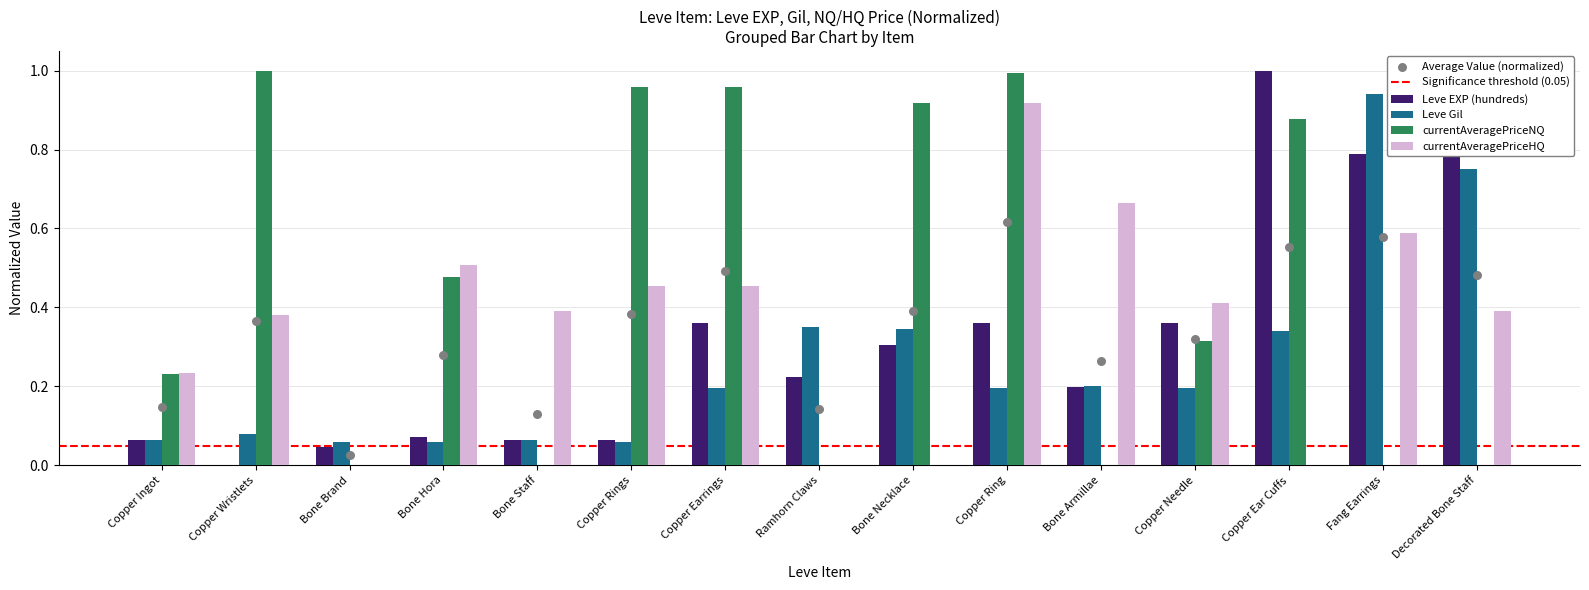

Which series reaches the maximum Y coordinate?

Leve EXP (hundreds)